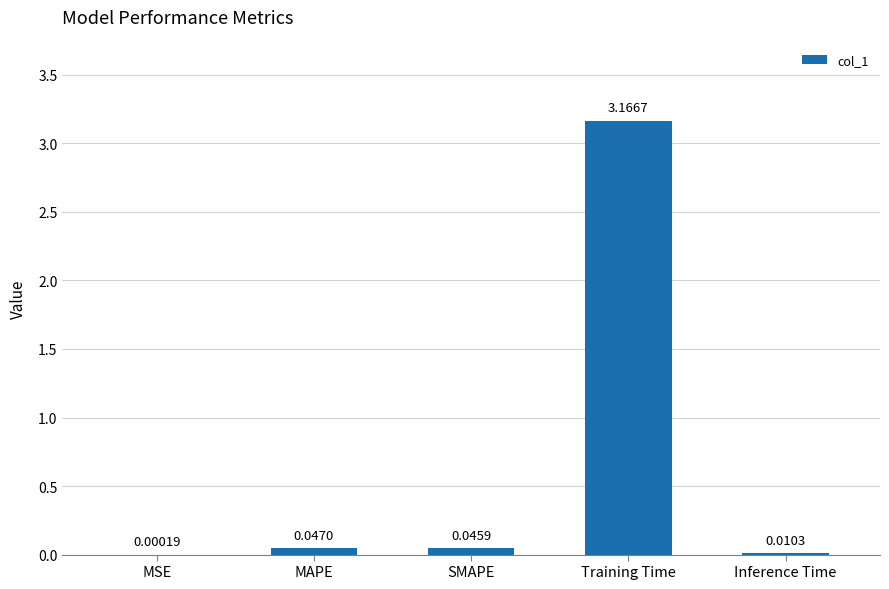

Between MAPE and Training Time, which is larger?

Training Time